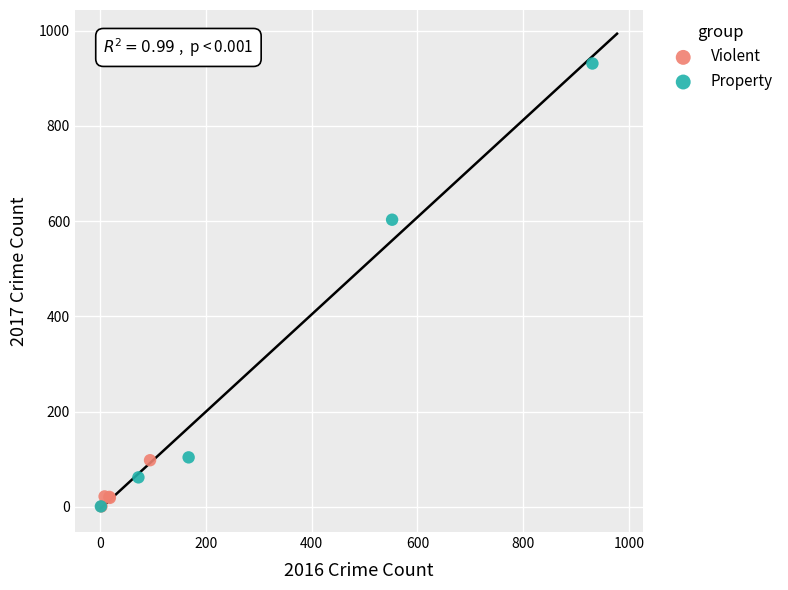

Which series contains the highest Y value?

Property